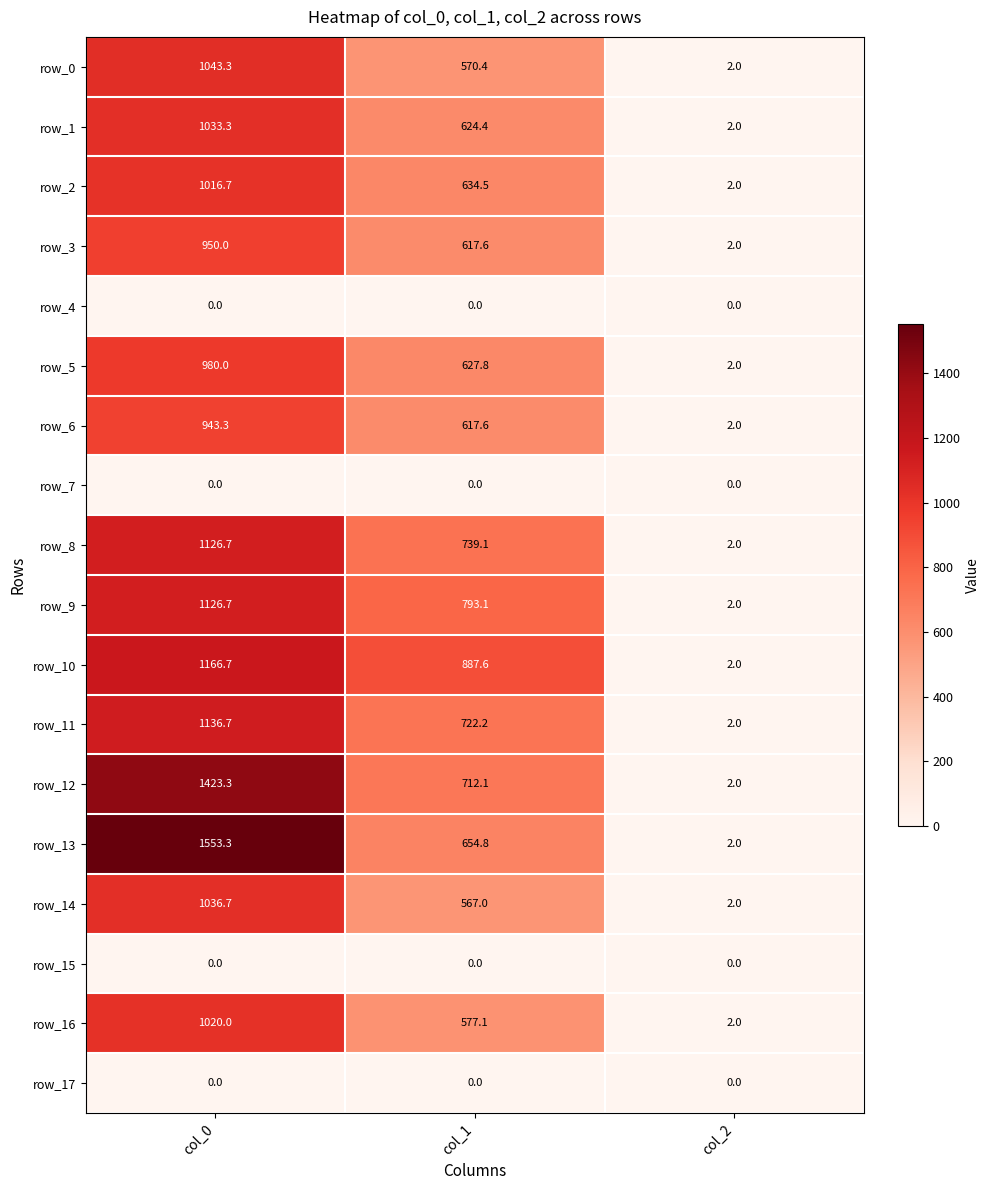

Count the row_5 values in the range 2 to 980.

3